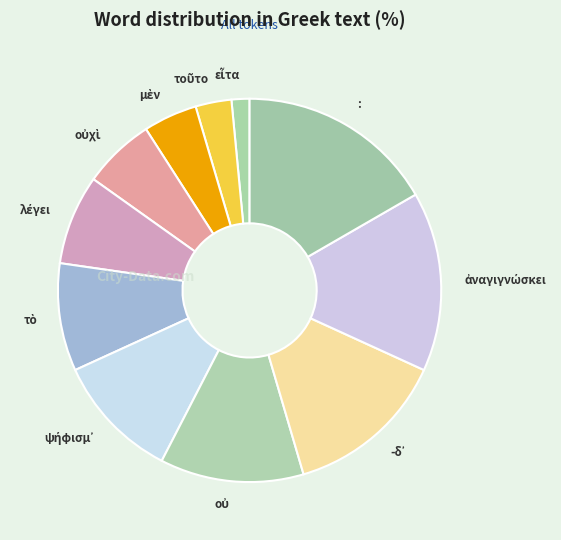

Which slice is the largest?

: